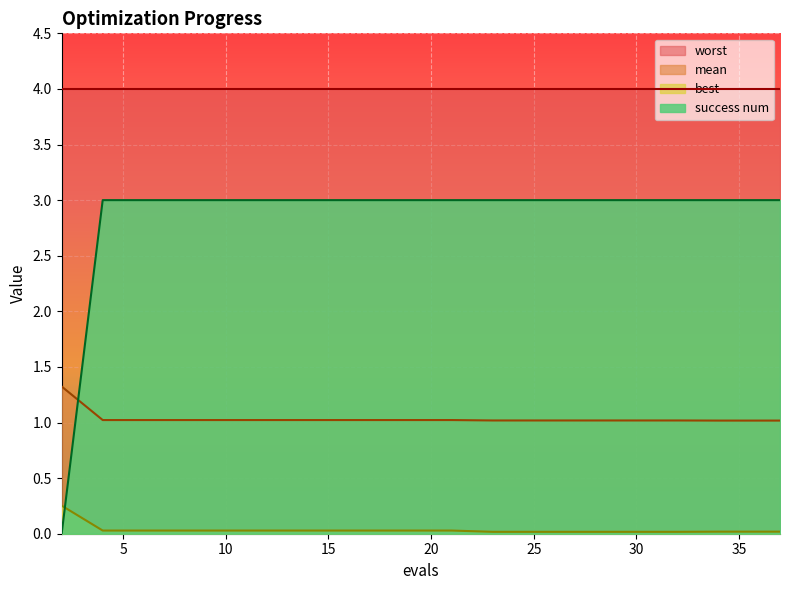

At which category is the sum across all series the highest?

4